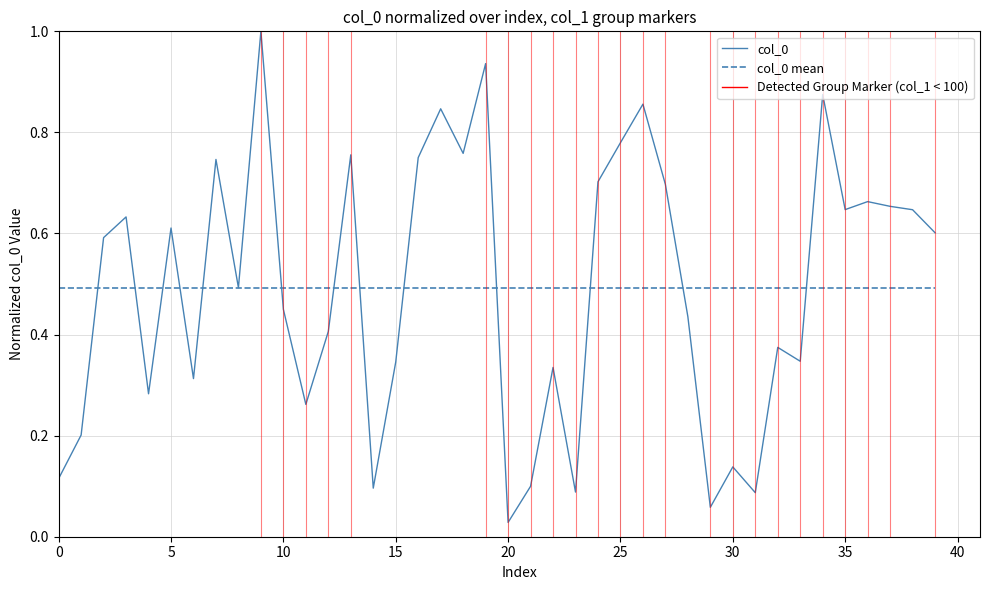

How many lines are shown in the chart?

2